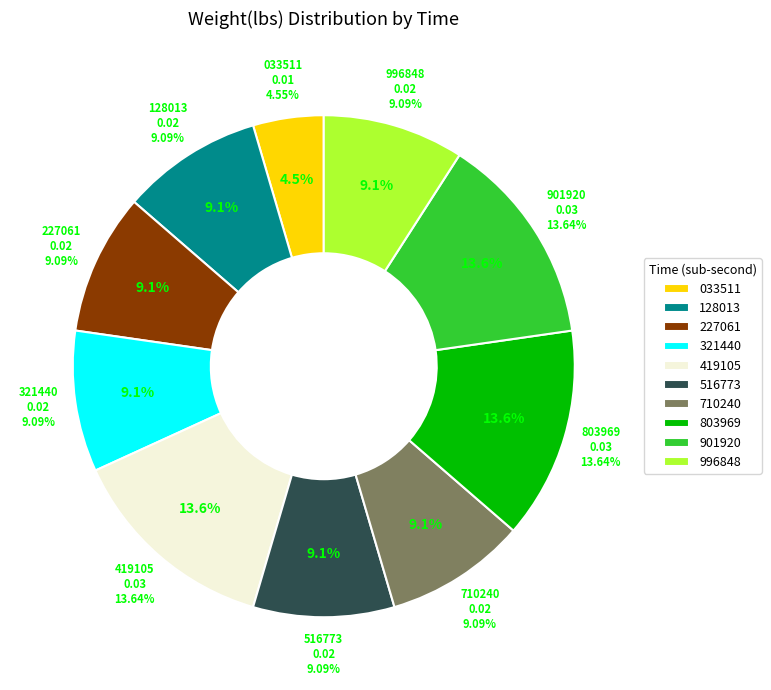

Does any single category account for the majority?

No